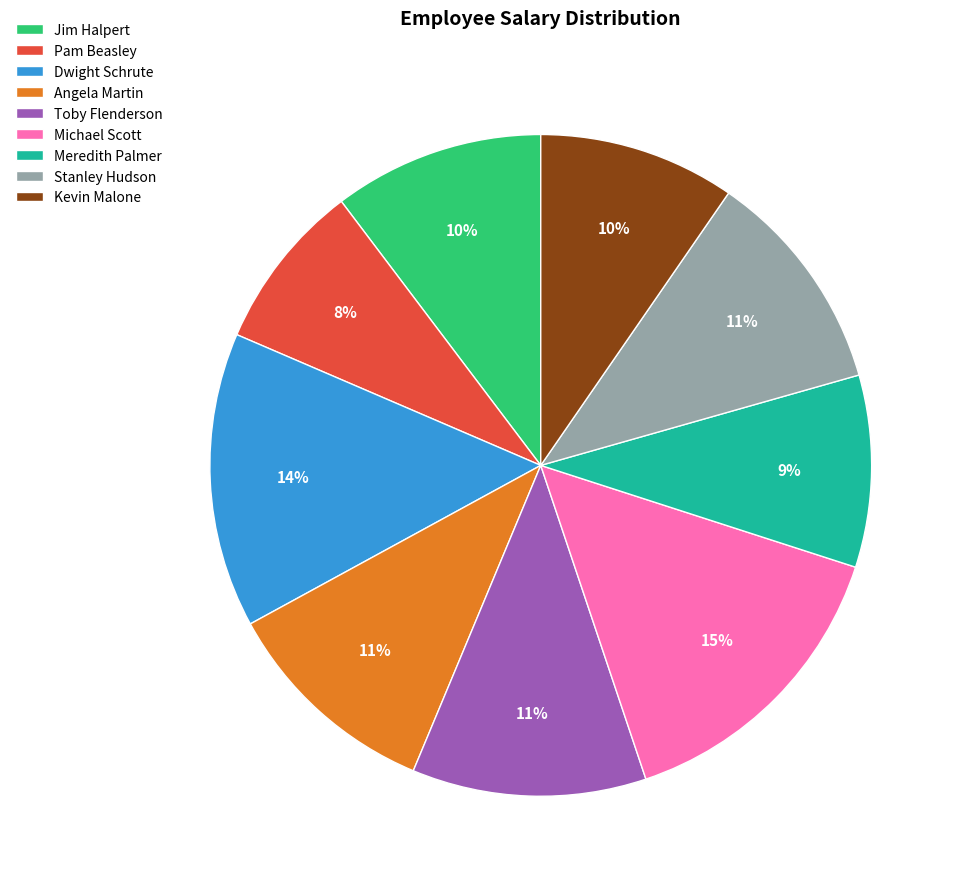

Combined, do Dwight Schrute and Stanley Hudson account for over 50%?

No